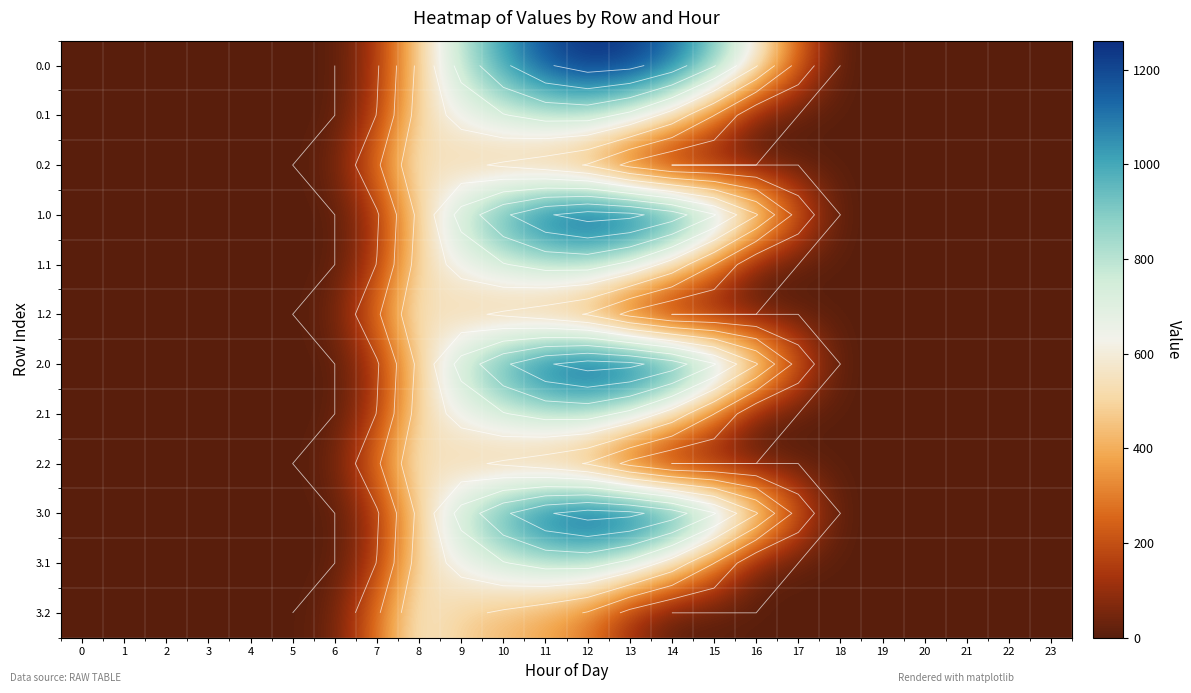

The value of 3.0 at 22 is 0.0. True or false?

True